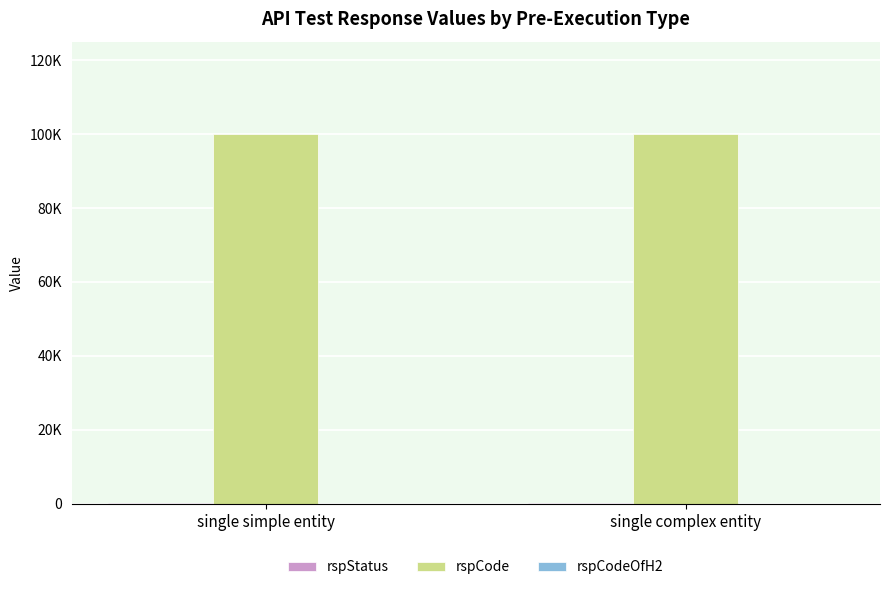

Does the chart contain stacked bars?

No